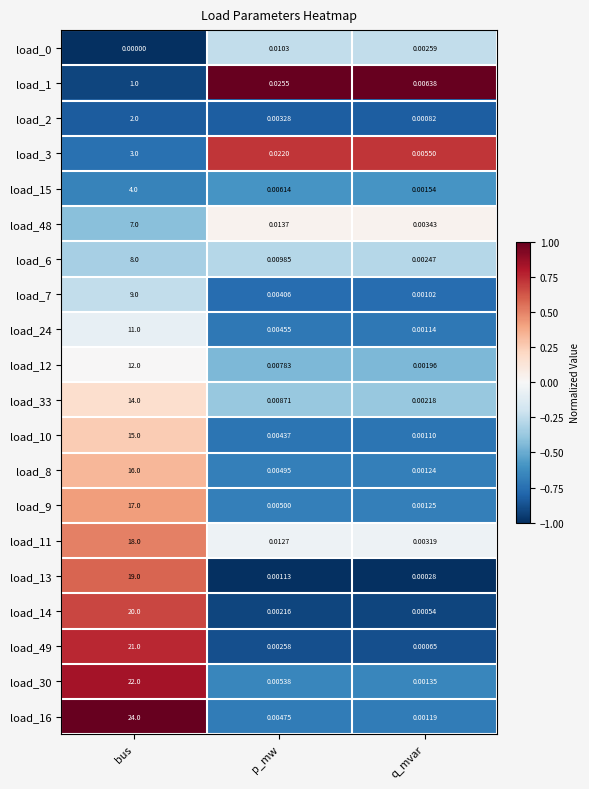

At which category is the sum across all series the highest?

bus